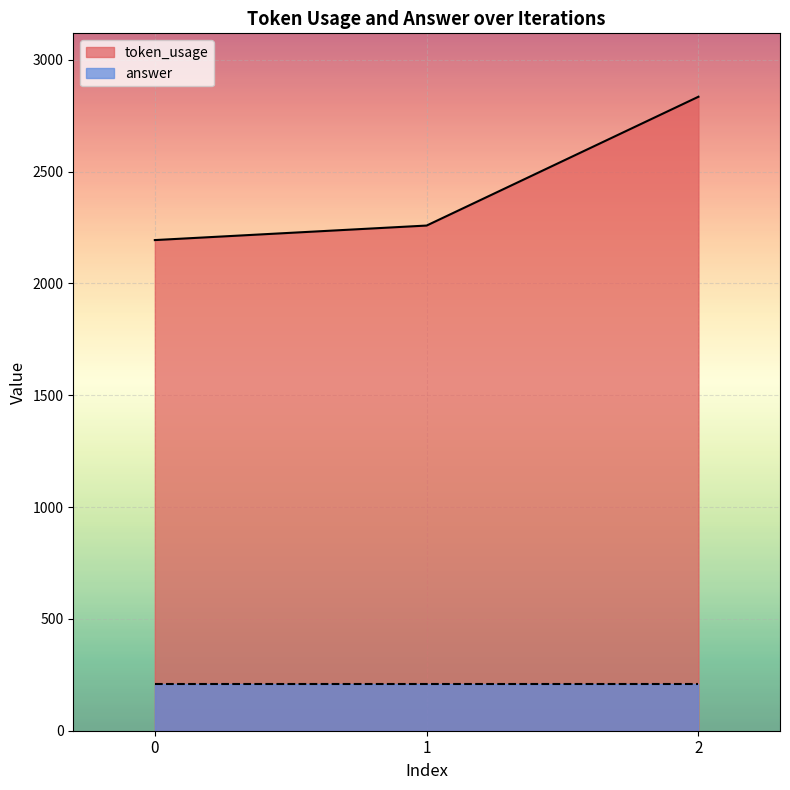

True or false: the data shows 2835 at 2.

True